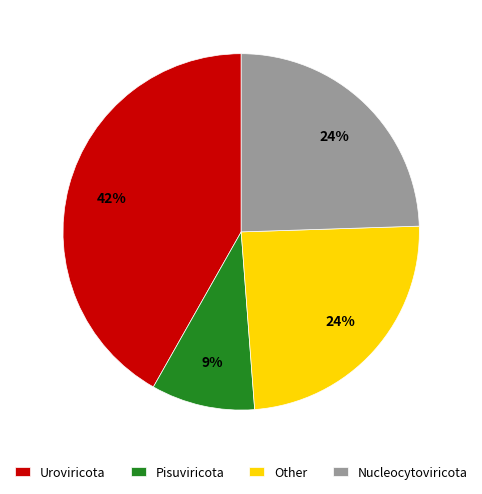

How many slices are in this pie chart?

4